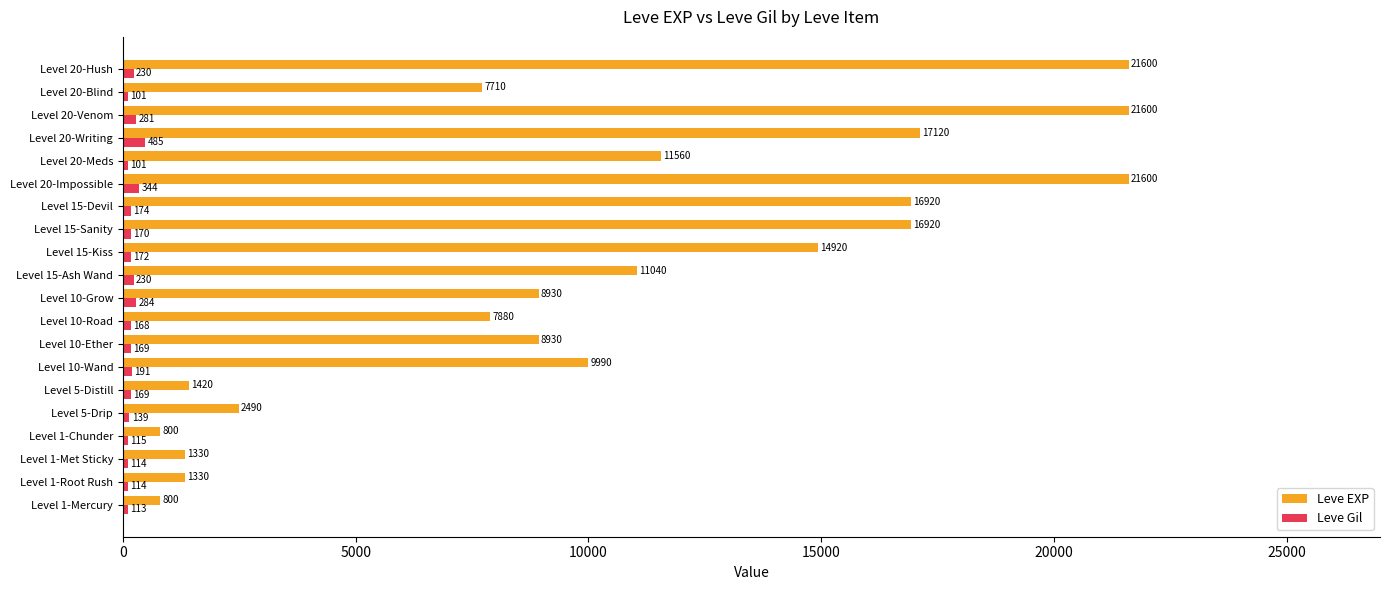

What is the difference between the highest and lowest values at Level 20-Hush?

21370